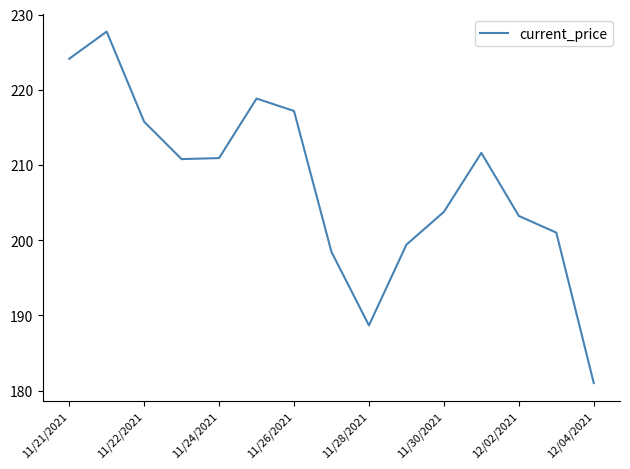

What is the difference between the maximum and minimum values?

46.7